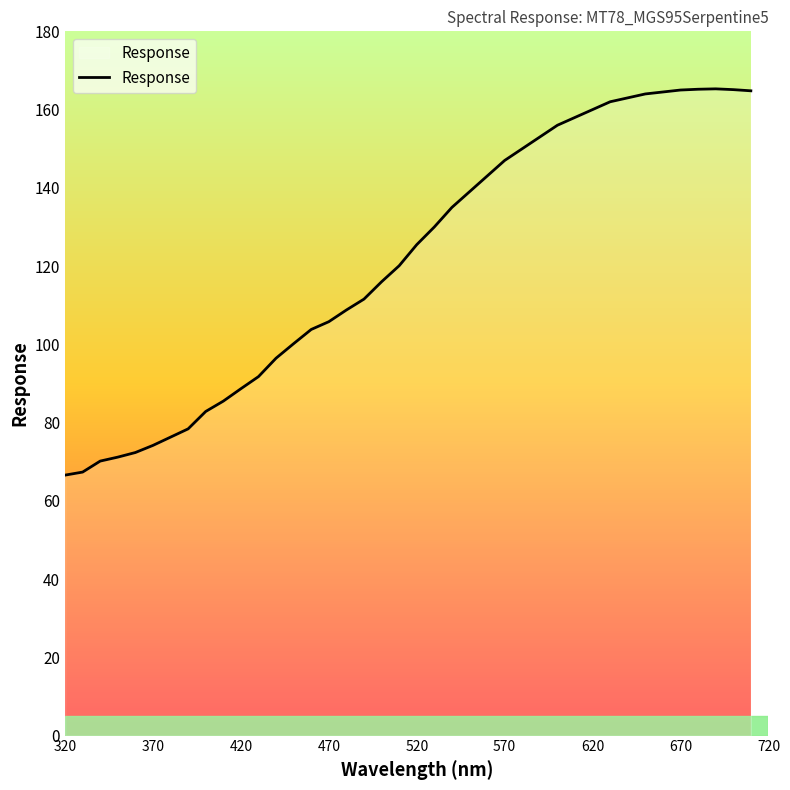

What is the greatest value displayed?

165.3